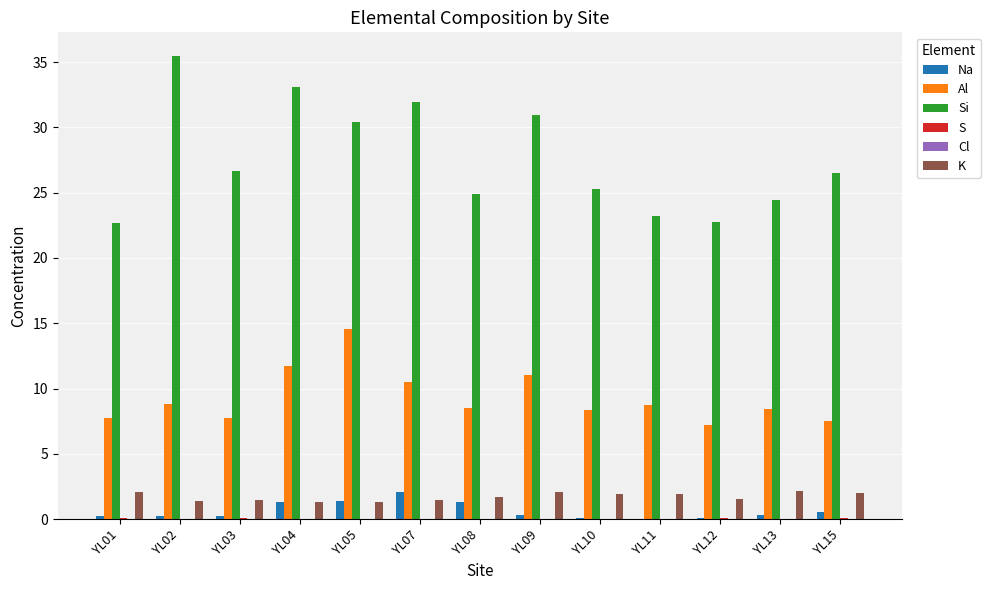

What is the greatest value displayed?

35.5